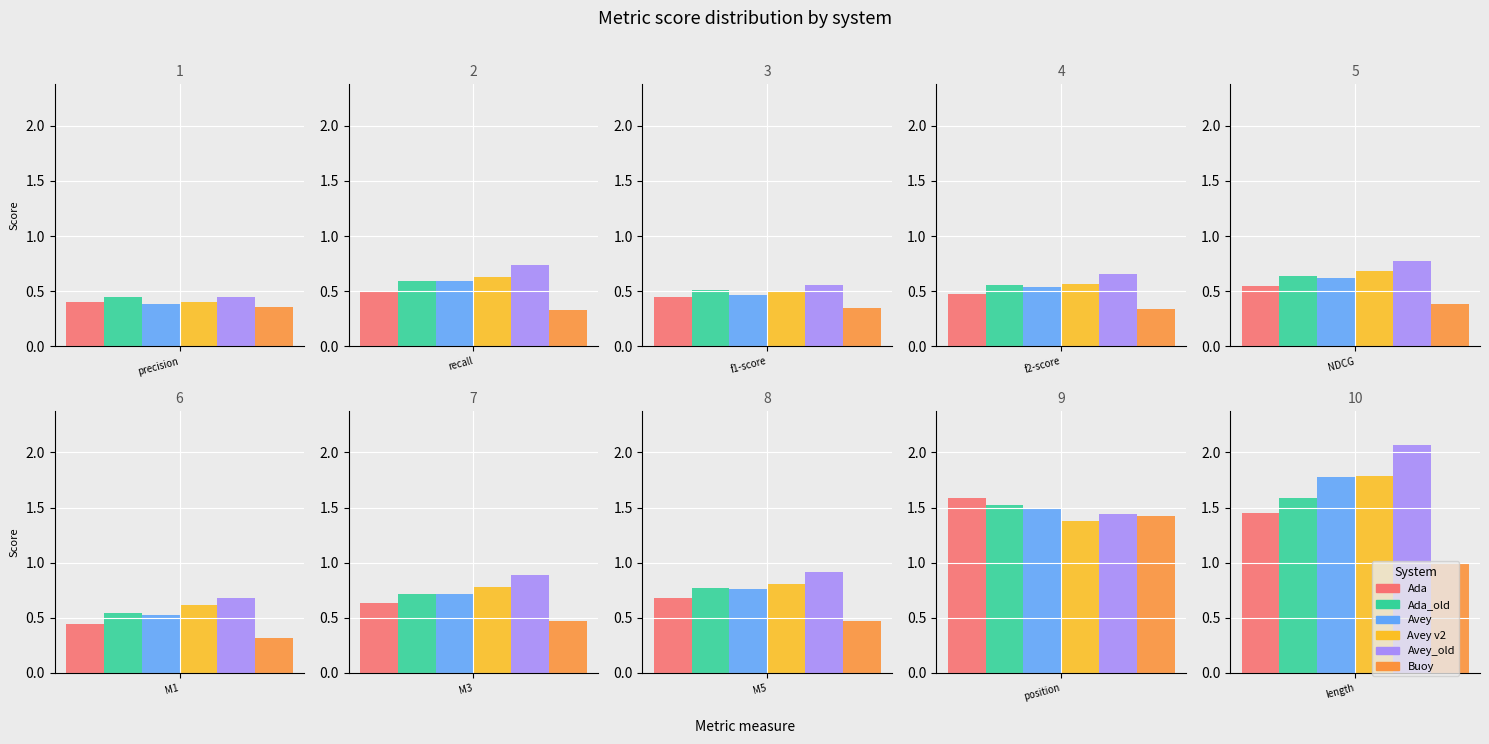

How many Avey v2 values are between 0 and 1?

8